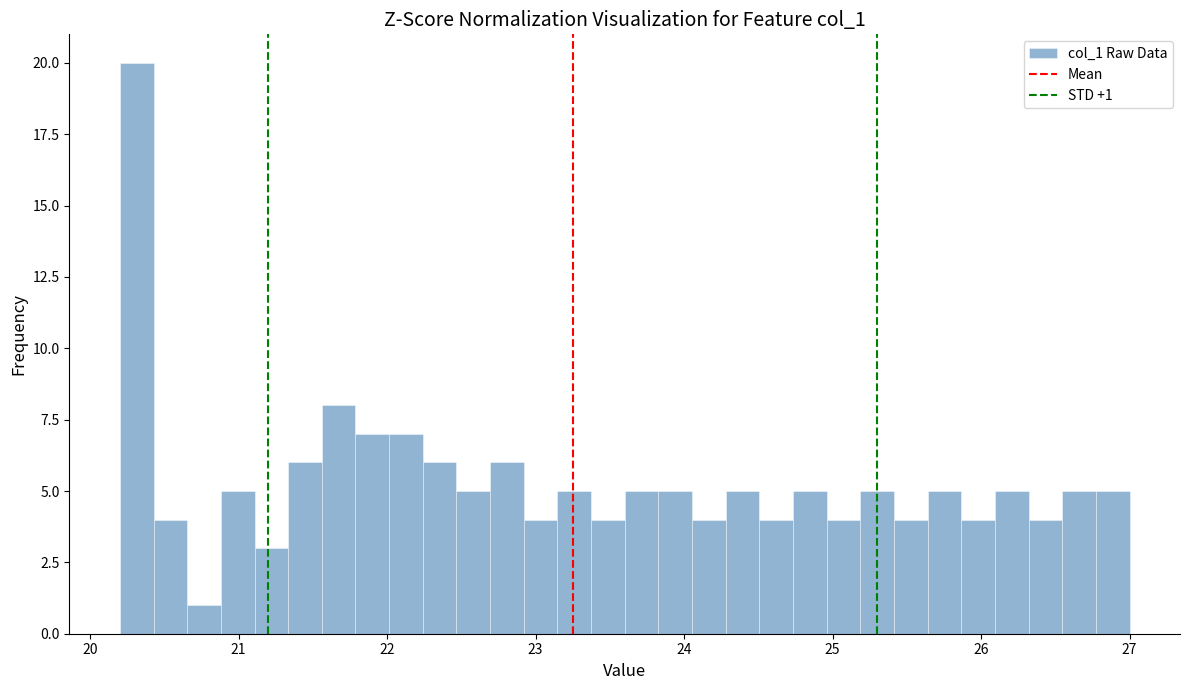

Read against the x-axis, roughly where is the centre of the tallest bar?

20.3